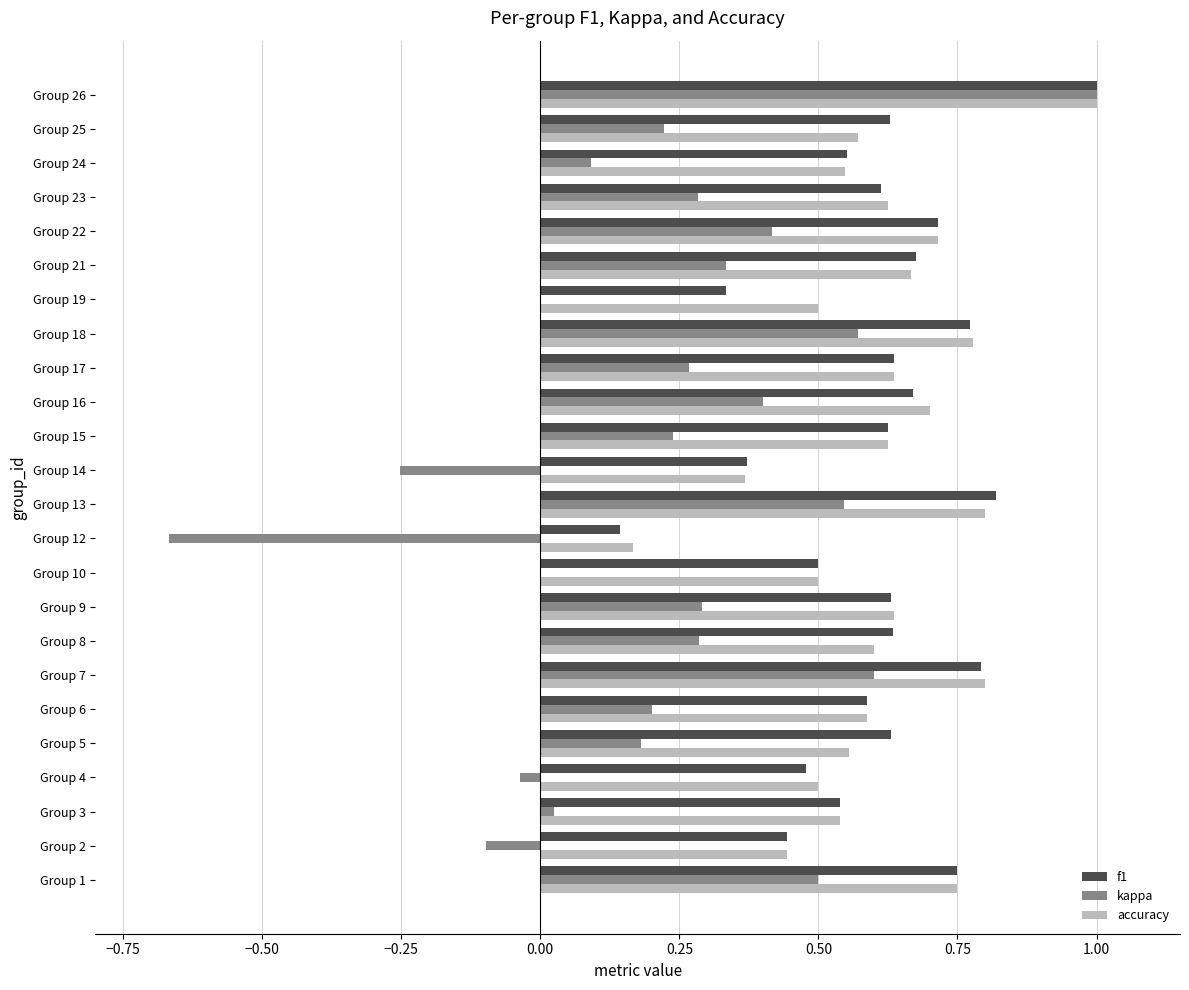

True or false: kappa has a value of 0.3 at Group 17.

True